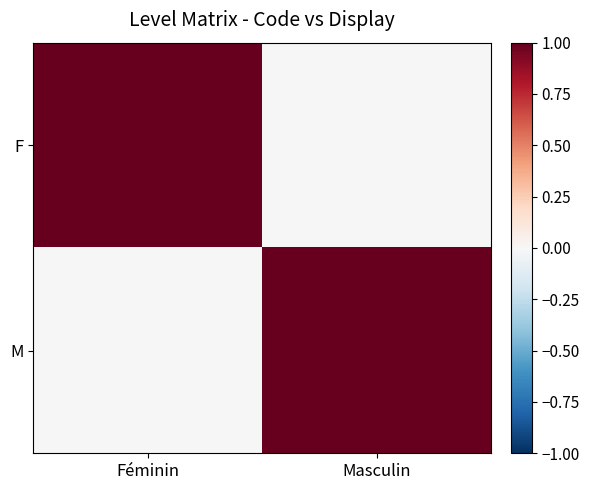

What is the difference between the highest and lowest values at Masculin?

1